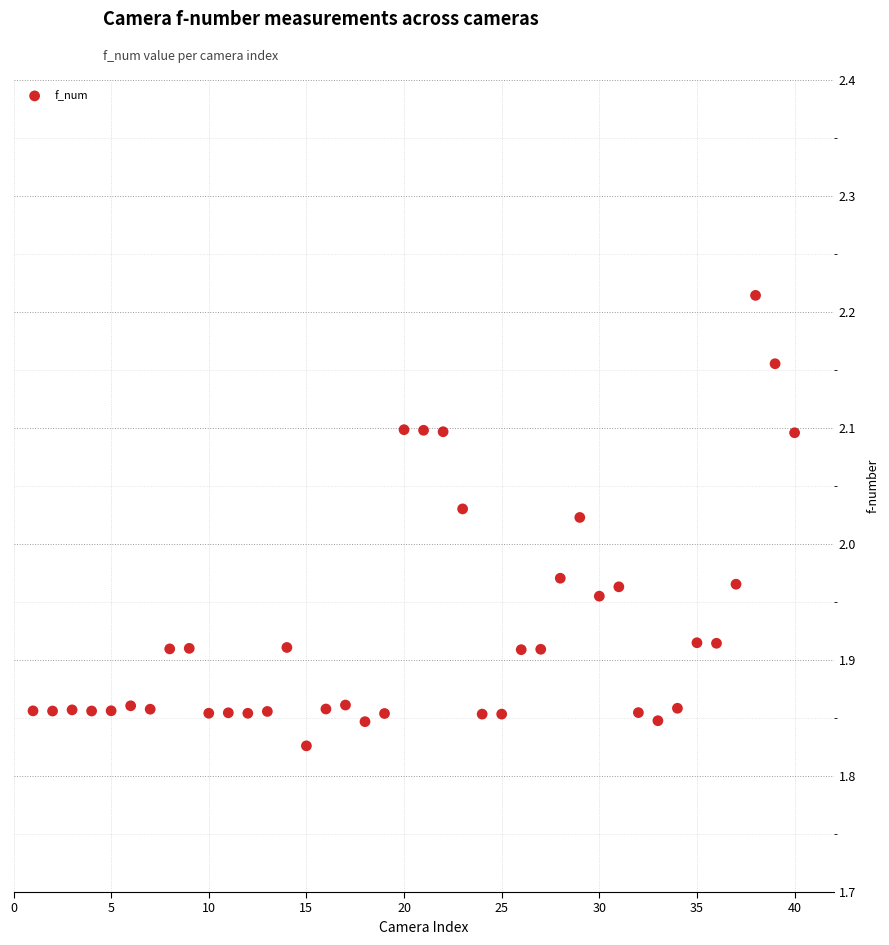

What is the range of X values (max minus min)?

39.0